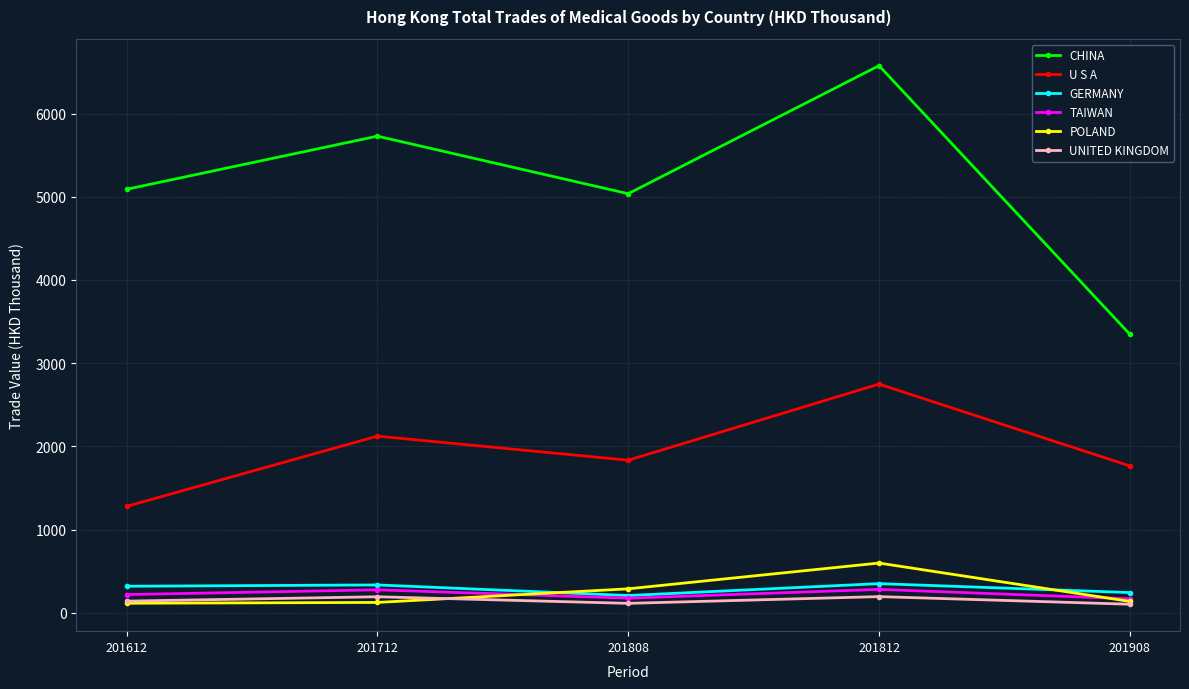

In GERMANY, how many points are higher than both neighbors (excluding endpoints)?

2